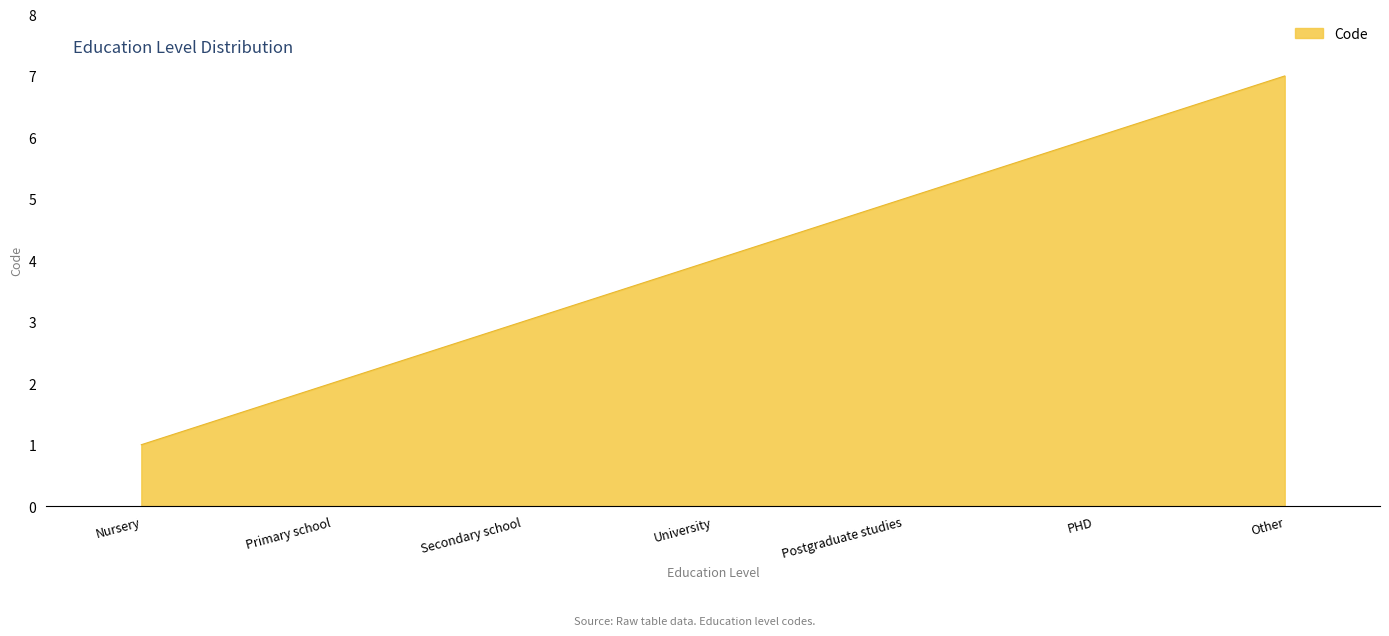

List the labels in order of value, smallest first.

Nursery, Primary school, Secondary school, University, Postgraduate studies, PHD, Other